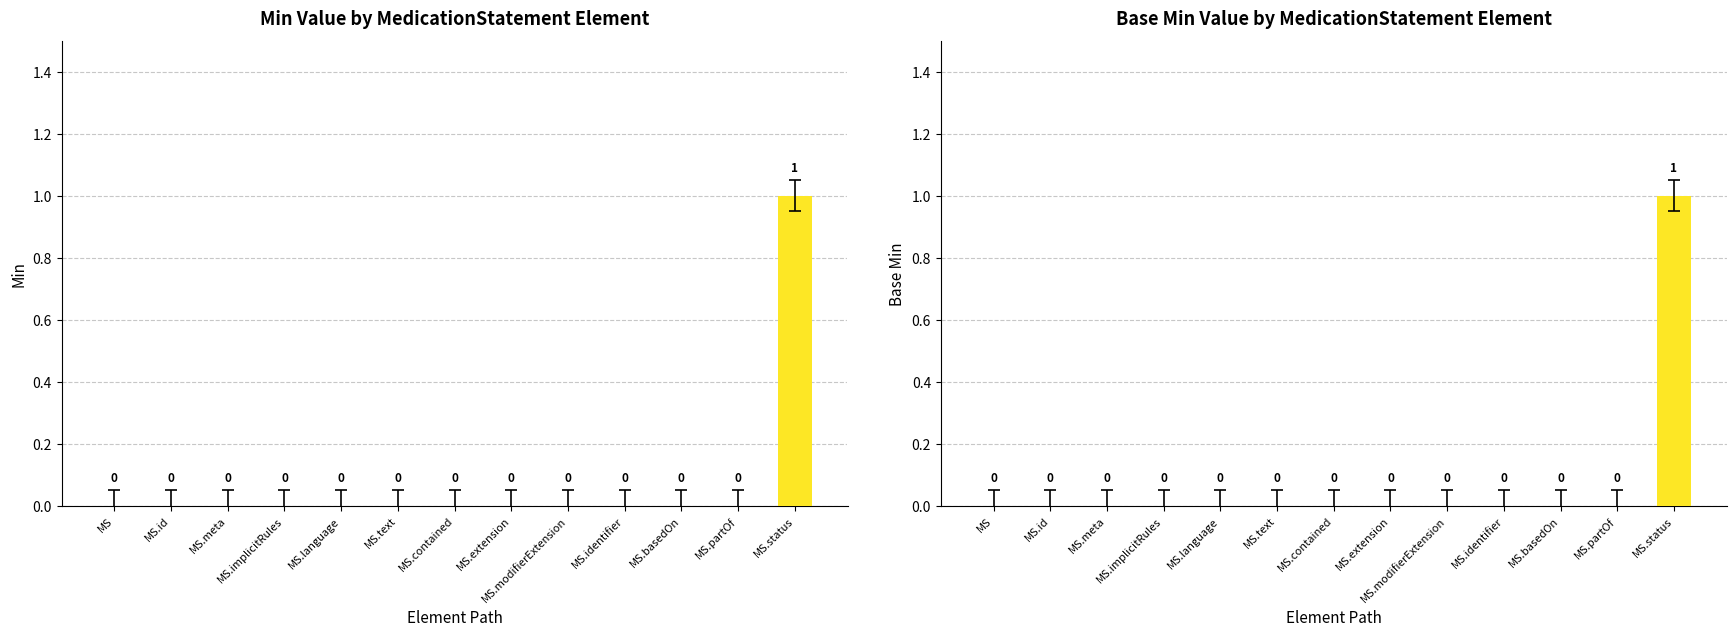

Reading right to left, what are all the values shown in this chart?

Min: MS.status=1	MS.partOf=0	MS.basedOn=0	MS.identifier=0	MS.modifierExtension=0	MS.extension=0	MS.contained=0	MS.text=0	MS.language=0	MS.implicitRules=0	MS.meta=0	MS.id=0	MS=0
Base Min: MS.status=1	MS.partOf=0	MS.basedOn=0	MS.identifier=0	MS.modifierExtension=0	MS.extension=0	MS.contained=0	MS.text=0	MS.language=0	MS.implicitRules=0	MS.meta=0	MS.id=0	MS=0